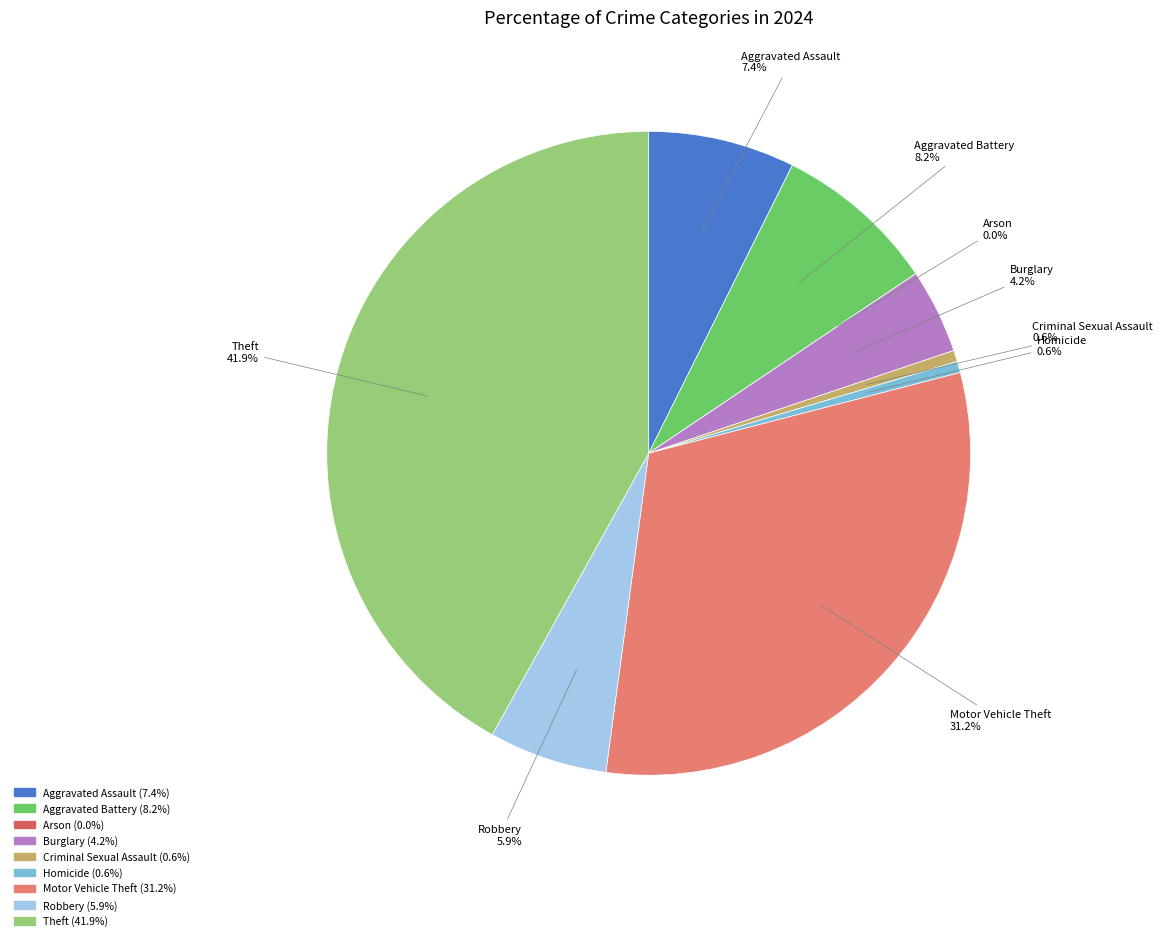

Is the sum of Homicide and Motor Vehicle Theft greater than half?

No